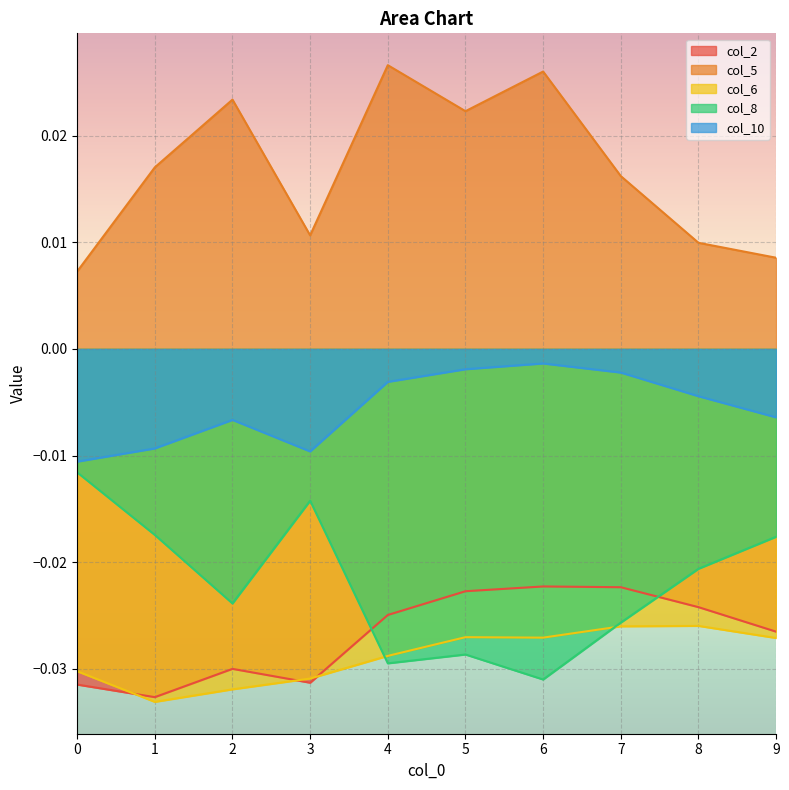

In col_2, how many points are higher than both neighbors (excluding endpoints)?

2